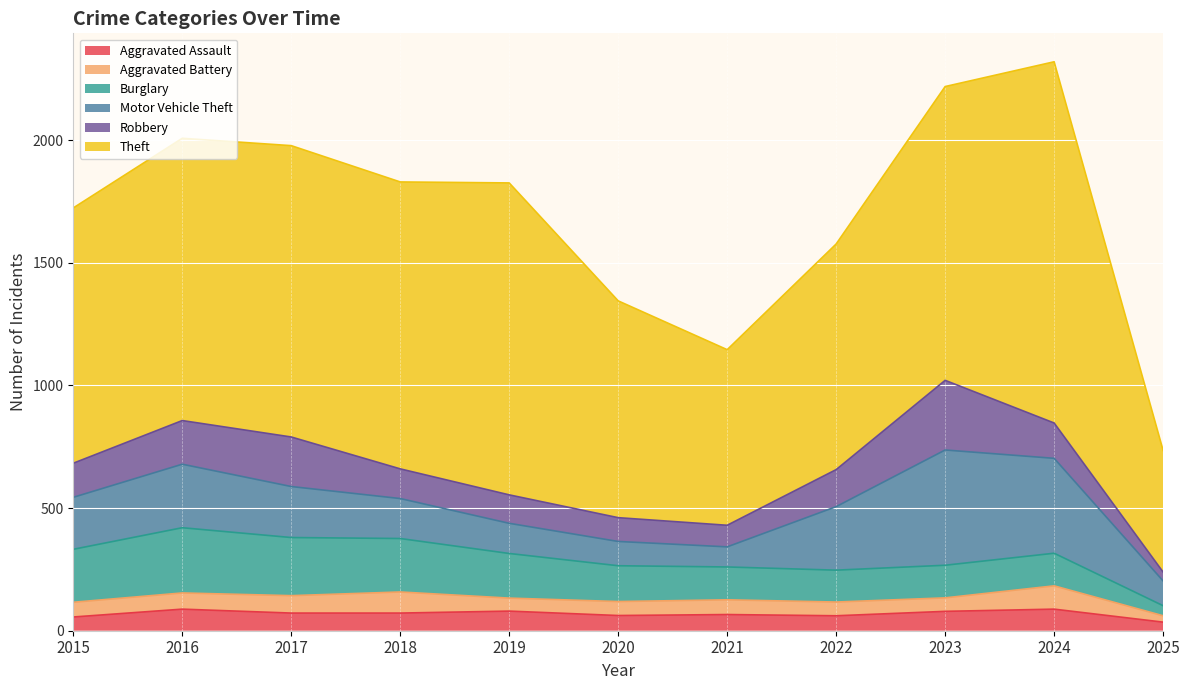

What is the sum of all Aggravated Battery values?

685